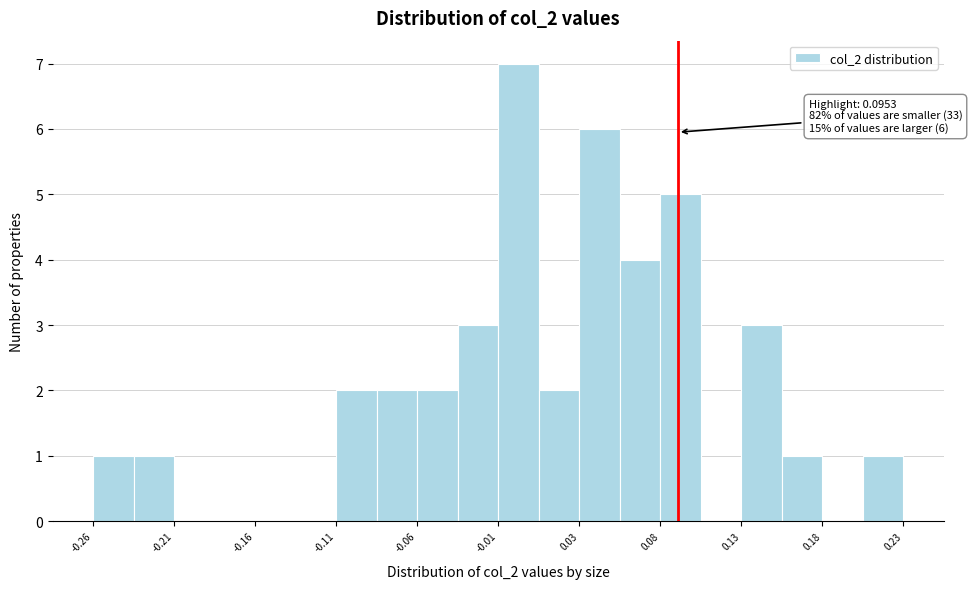

Over which range of the x-axis is the bar tallest?

-0.015 to 0.010